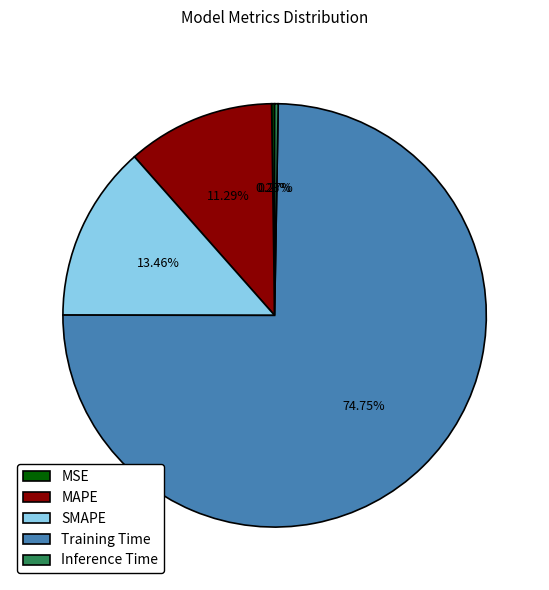

Which slice is the largest?

Training Time